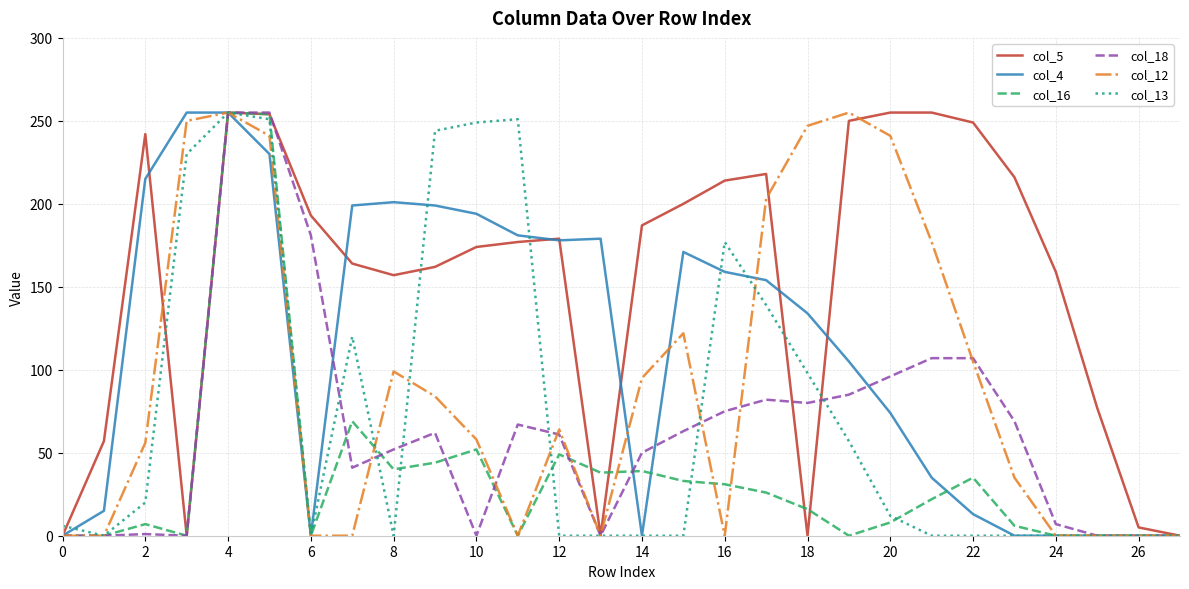

True or false: col_13 and col_4 intersect in this chart.

True